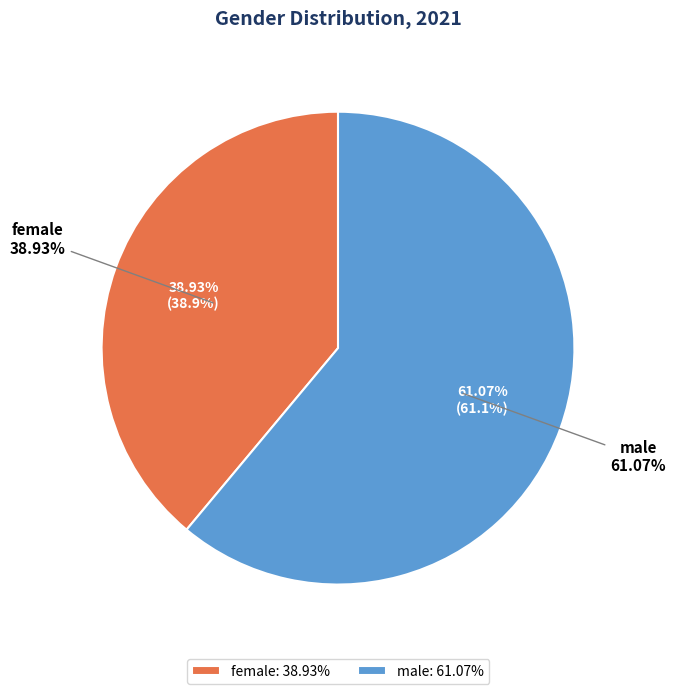

True or false: male accounts for 61% of the total.

True